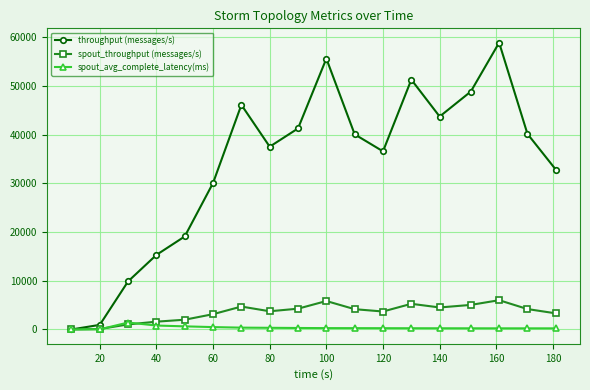

What is the greatest value displayed?

58868.0